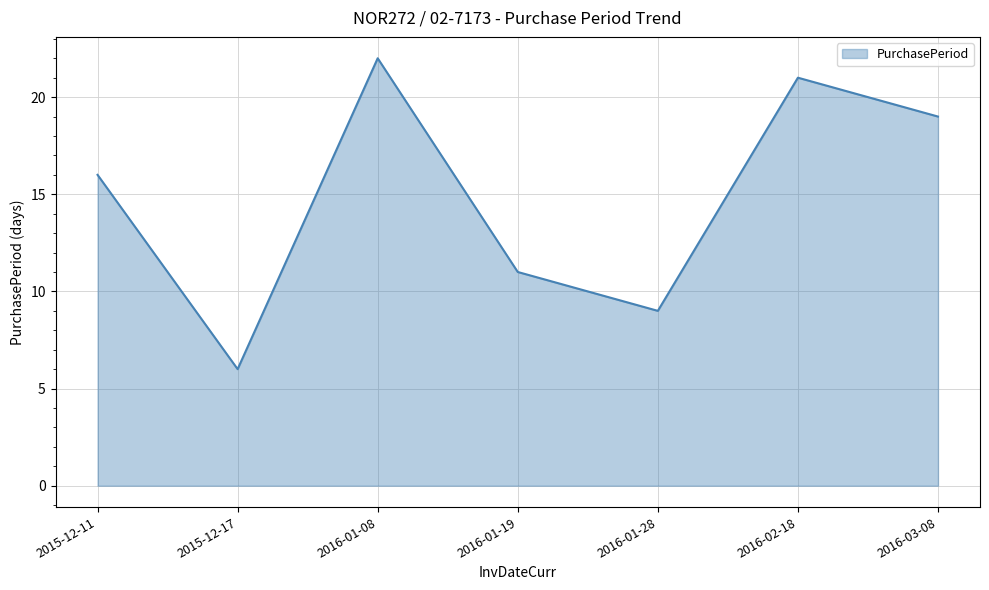

Between 2016-03-08 and 2016-01-08, which is larger?

2016-01-08